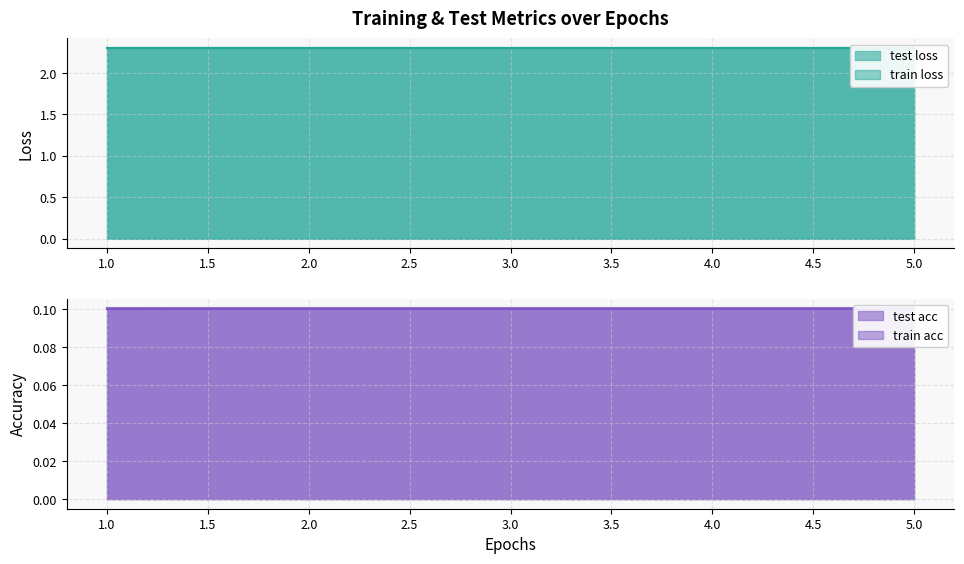

At how many categories does at least one series exceed 1?

5